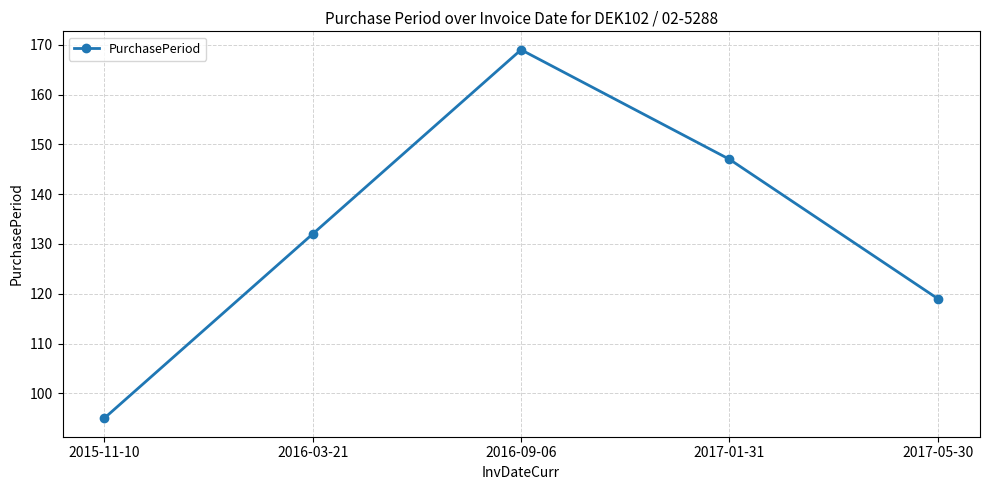

Reading left to right, extract all data points from this chart.

95	132	169	147	119